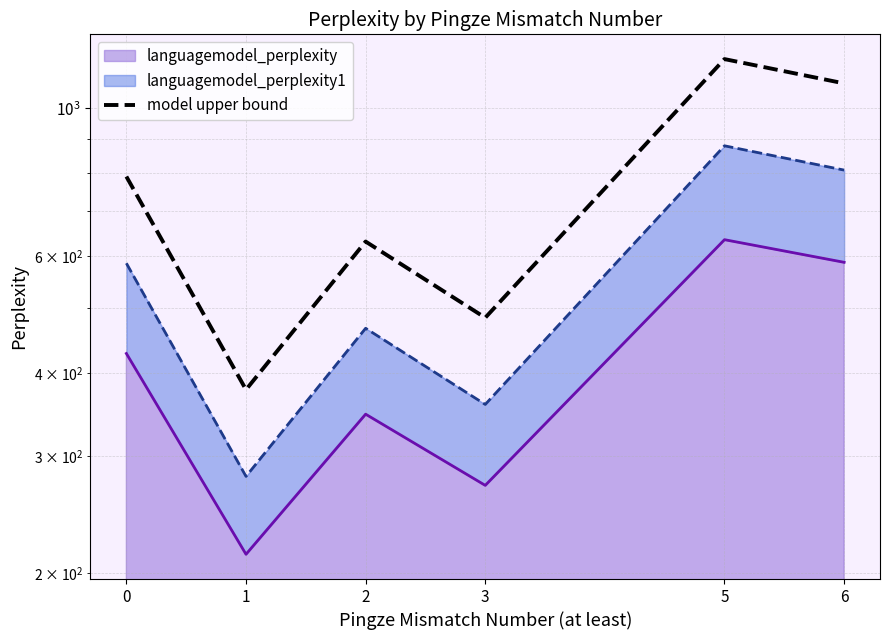

True or false: the data shows 630.4 at 2.

True